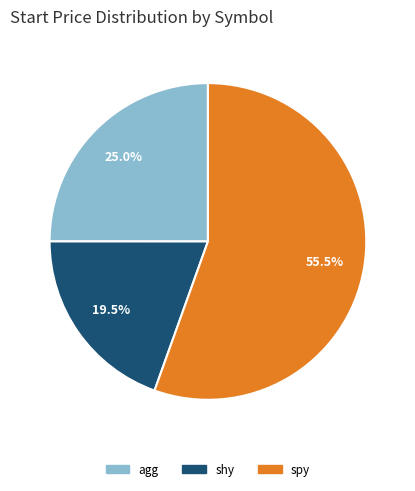

Approximately how many times larger is the value at shy compared to agg?

0.8